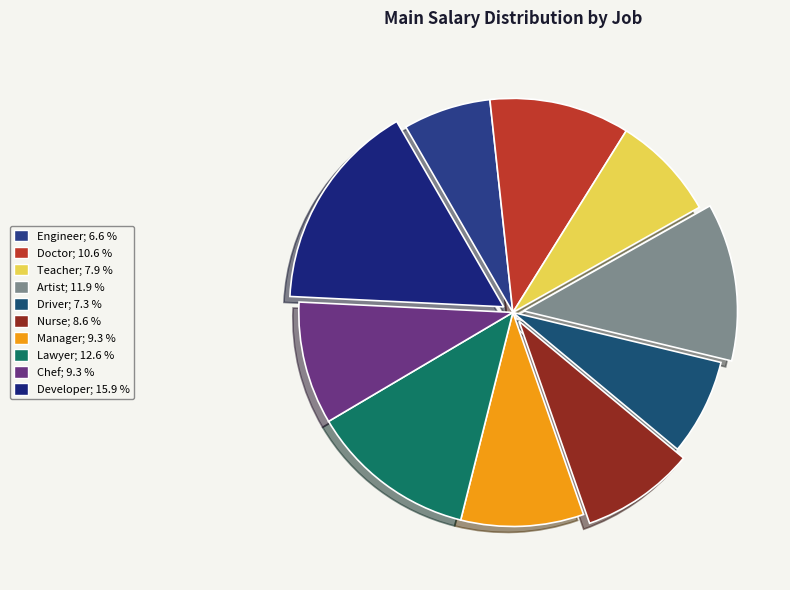

To the nearest percent, what is the difference between the Driver and Teacher slice percentages?

1%